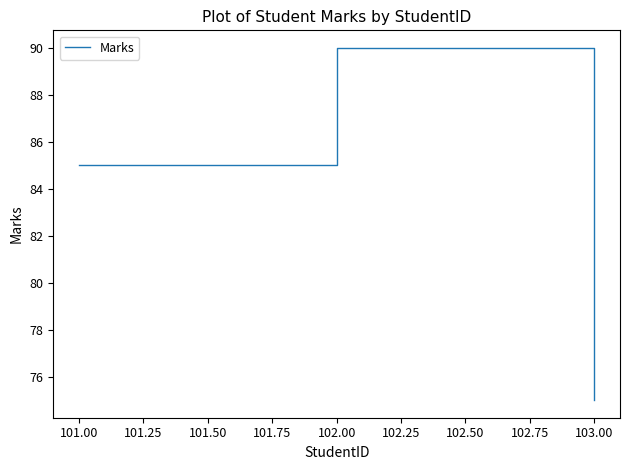

Which category has the lowest value across all series?

103.00